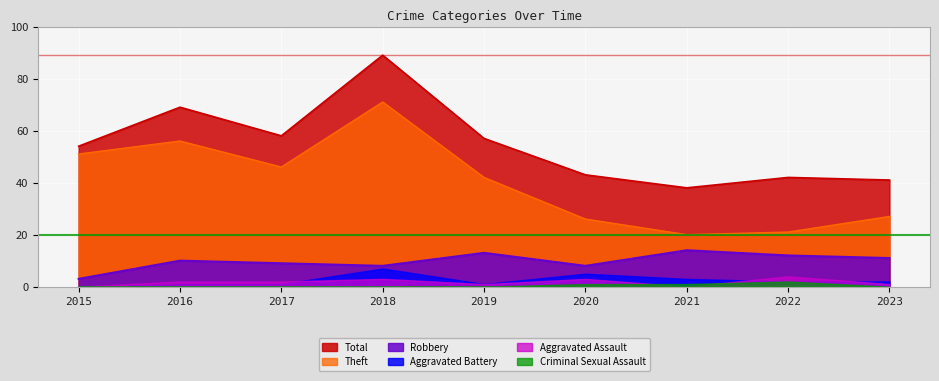

At which category is the sum across all series the highest?

2018